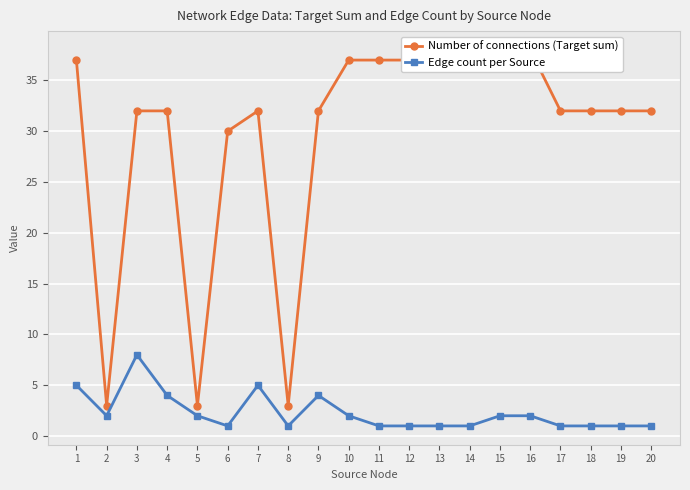

At which label does Edge count per Source first exceed 2?

1